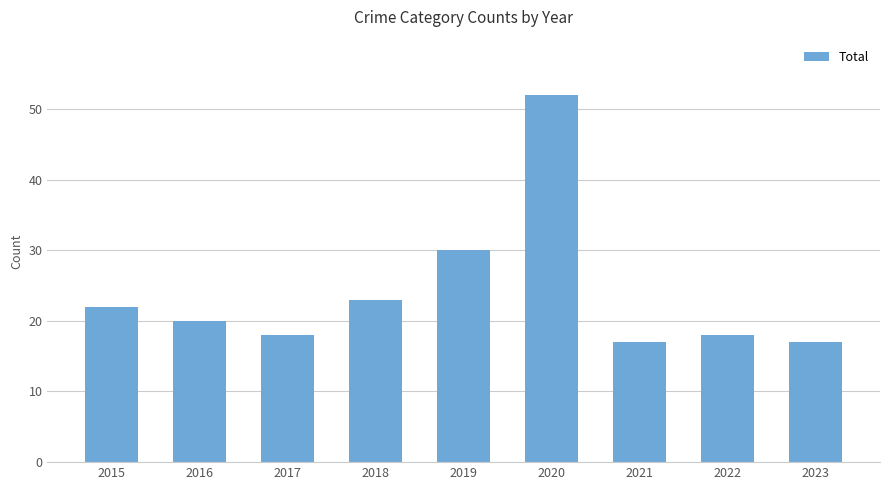

How many distinct data groups are displayed?

1